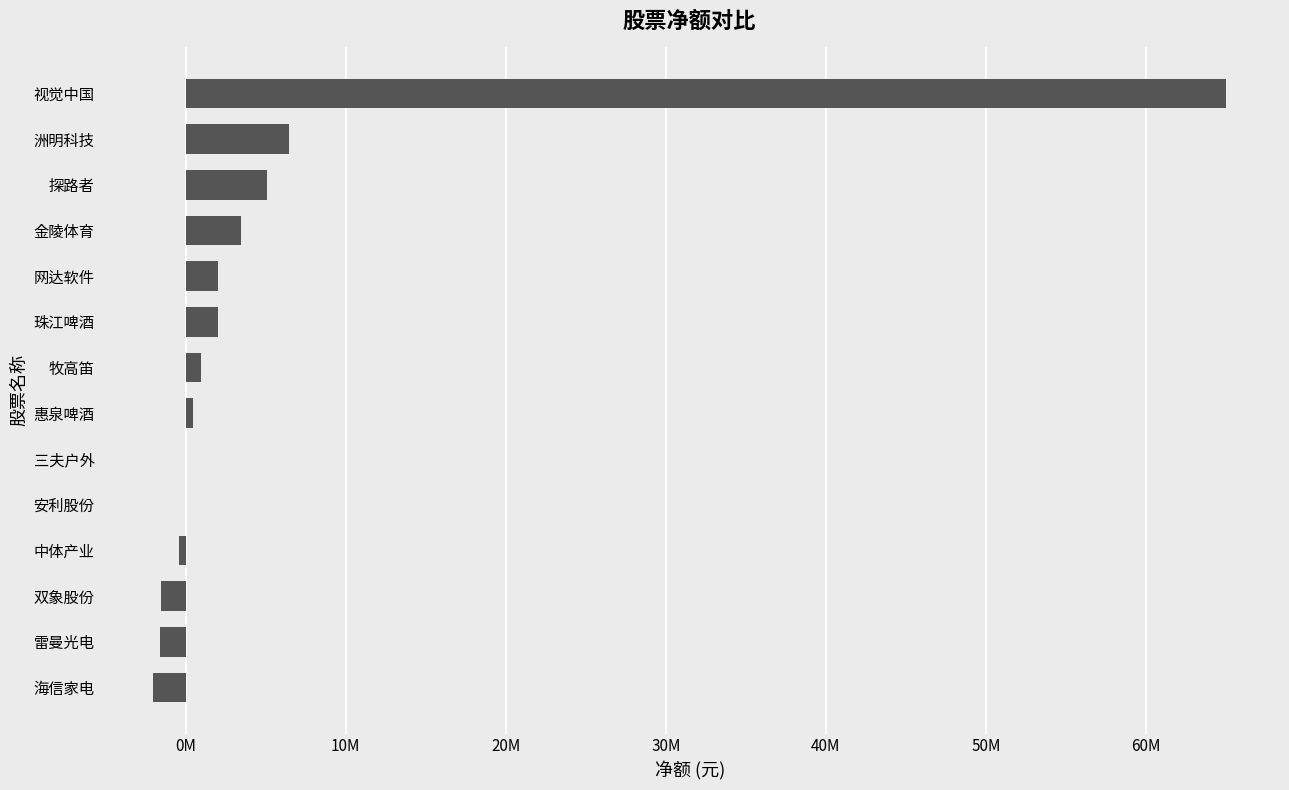

What is the difference between the maximum and second lowest values?

66578141